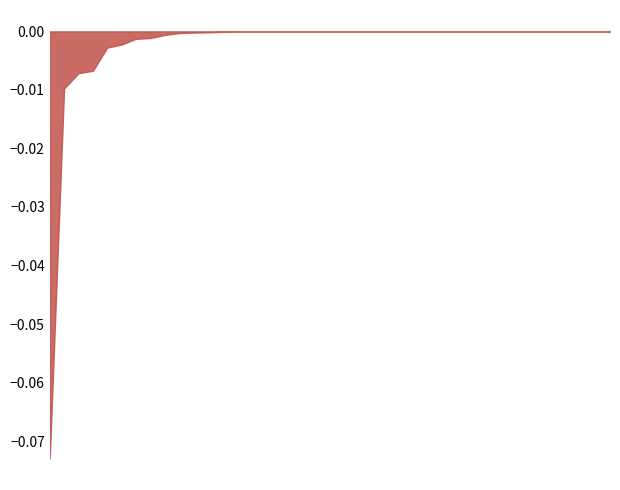

Does the chart have visible grid lines?

No